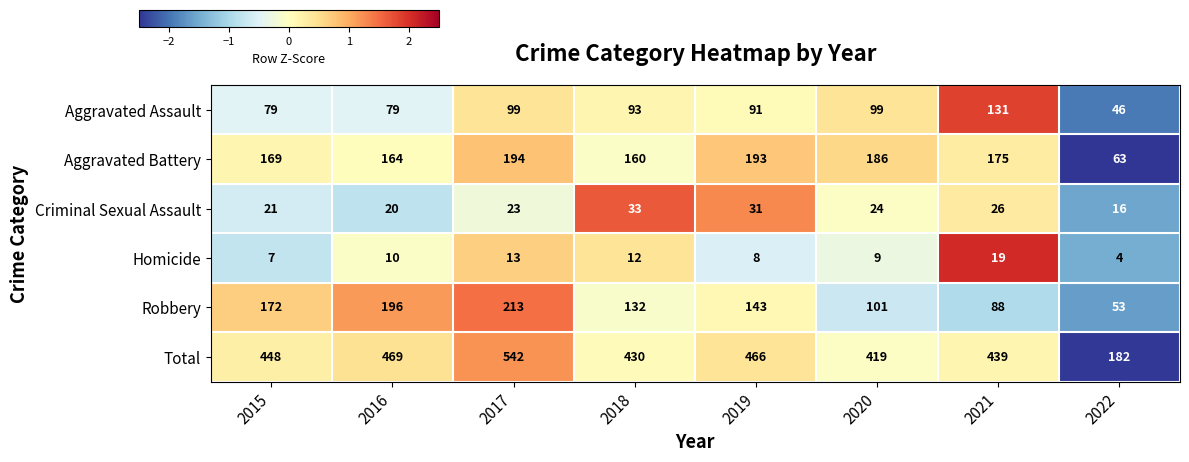

What is the difference between the second highest and second lowest values in the Robbery series?

108